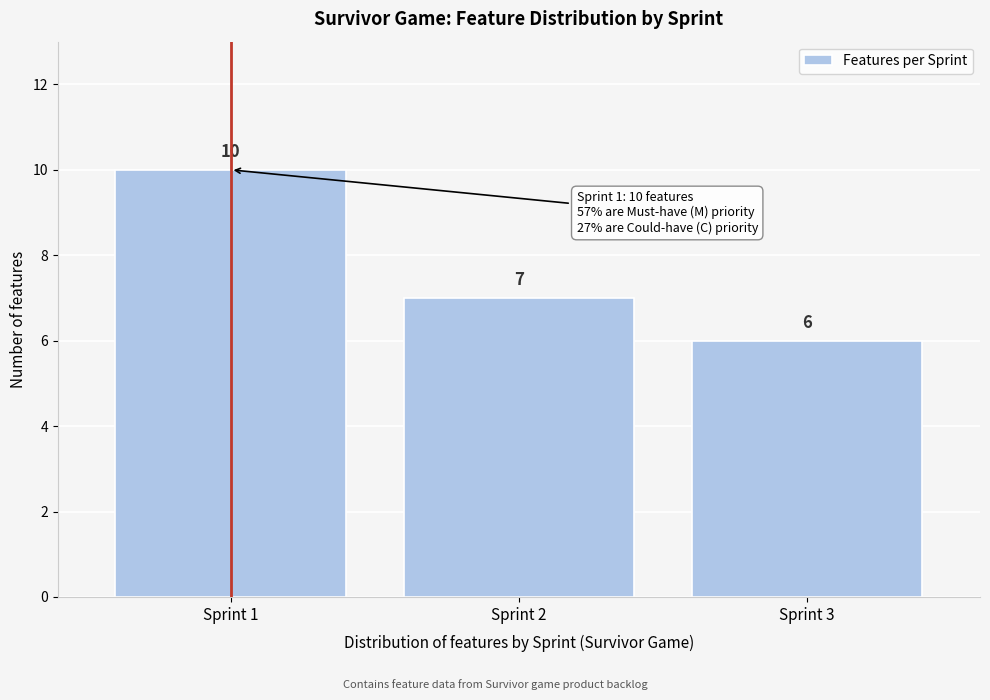

Reading left to right, extract all data points from this chart.

Sprint 1=10	Sprint 2=7	Sprint 3=6